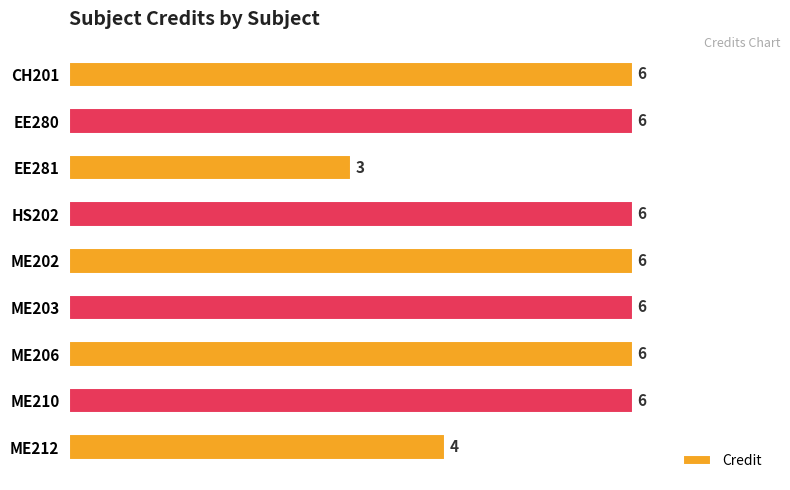

What is the ratio of the value at ME203 to the value at ME206?

1.0